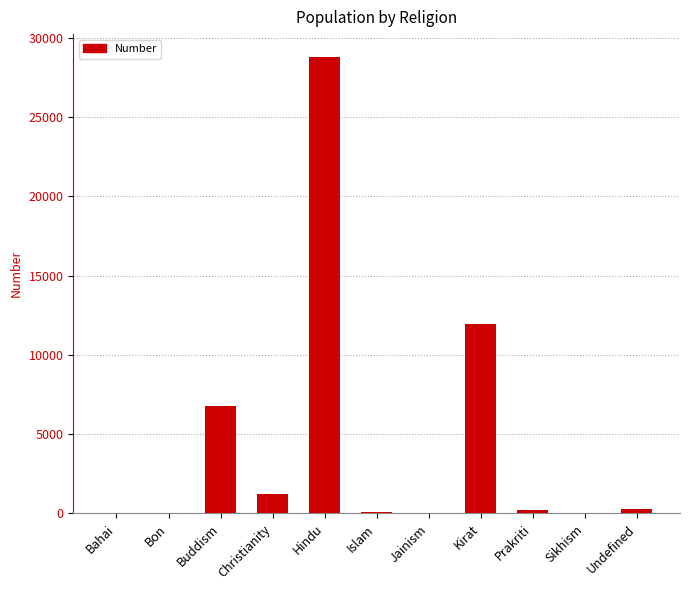

Which has a higher value, Islam or Buddism?

Buddism